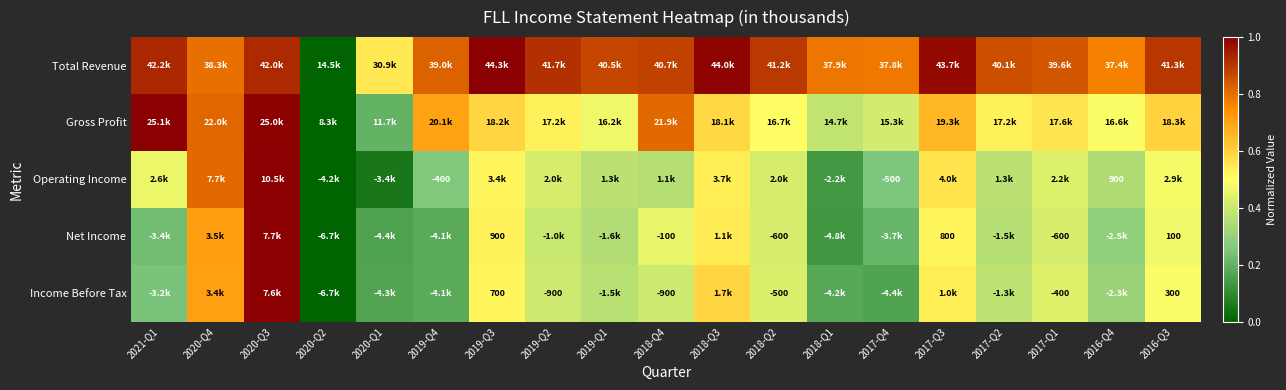

Is the value of Income Before Tax at 2017-Q1 greater than the value of Net Income at 2017-Q3?

No